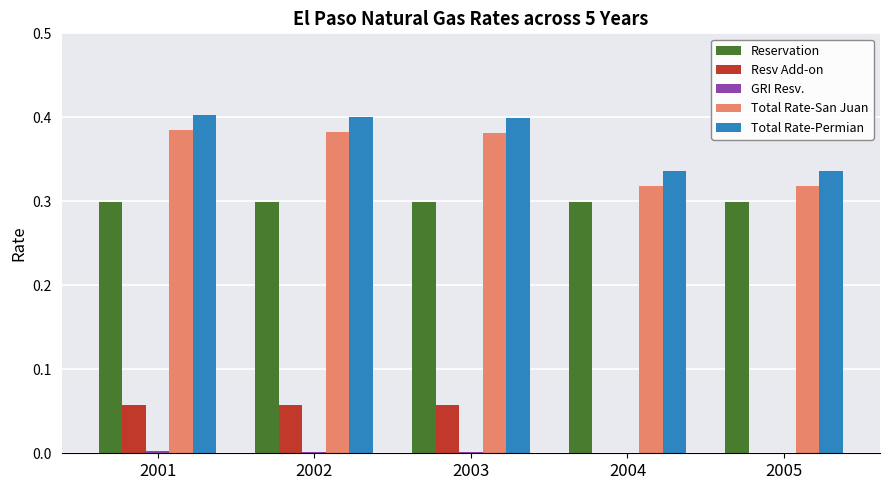

What is the sum of all Total Rate-Permian values?

1.9